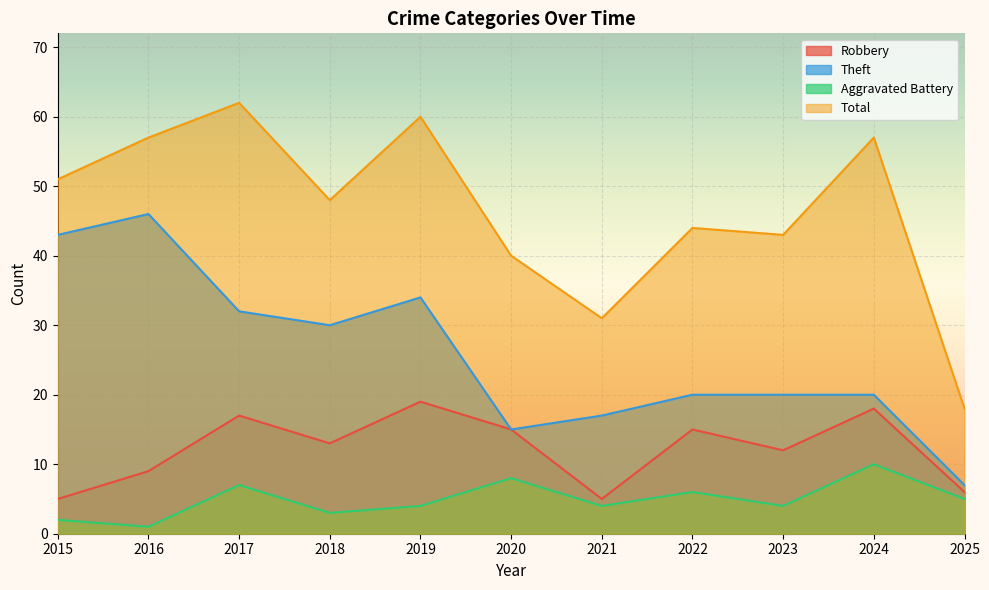

Reading right to left, transcribe all the data shown in this chart.

Robbery: 6	18	12	15	5	15	19	13	17	9	5
Theft: 7	20	20	20	17	15	34	30	32	46	43
Aggravated Battery: 5	10	4	6	4	8	4	3	7	1	2
Total: 18	57	43	44	31	40	60	48	62	57	51